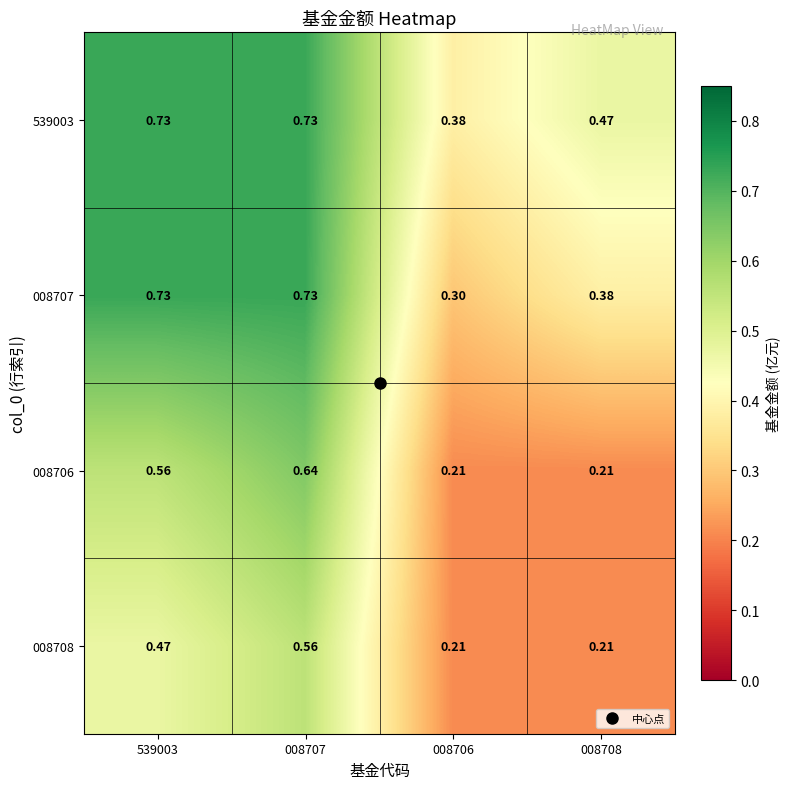

Is the value of 008708 at 008707 greater than the value of 008707 at 008707?

No